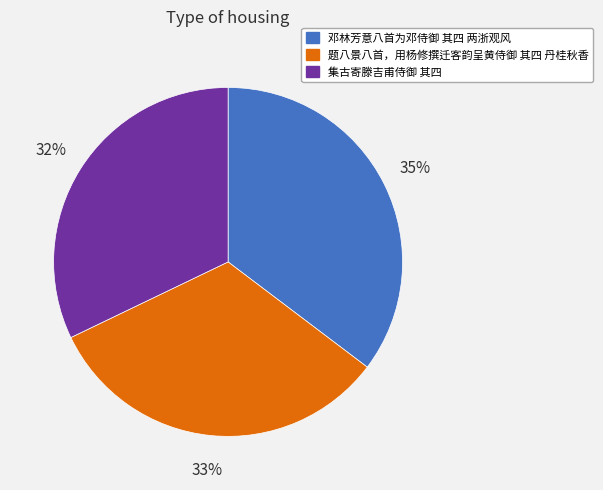

Which has a higher value, 集古寄滕吉甫侍御 其四 or 邓林芳意八首为邓侍御 其四 两浙观风?

邓林芳意八首为邓侍御 其四 两浙观风